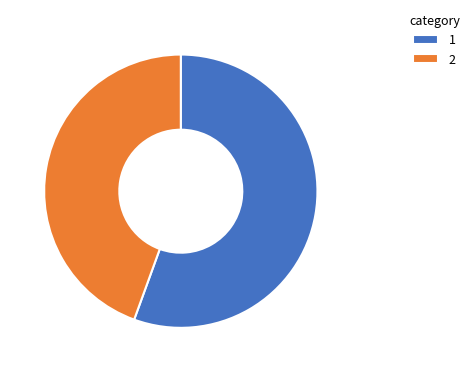

Is it true that 1 is 56% of the pie?

True